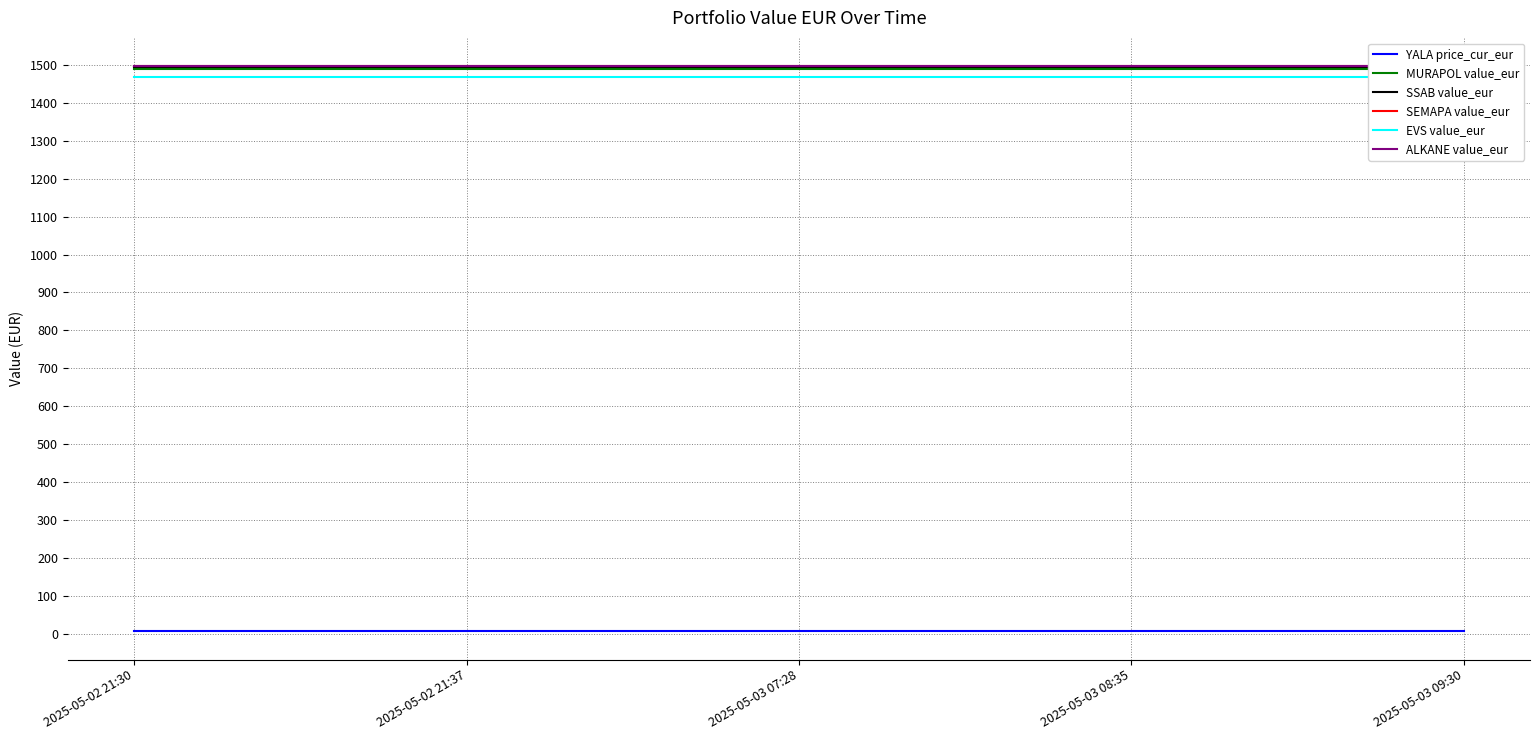

Which series has the largest total across all categories?

ALKANE value_eur